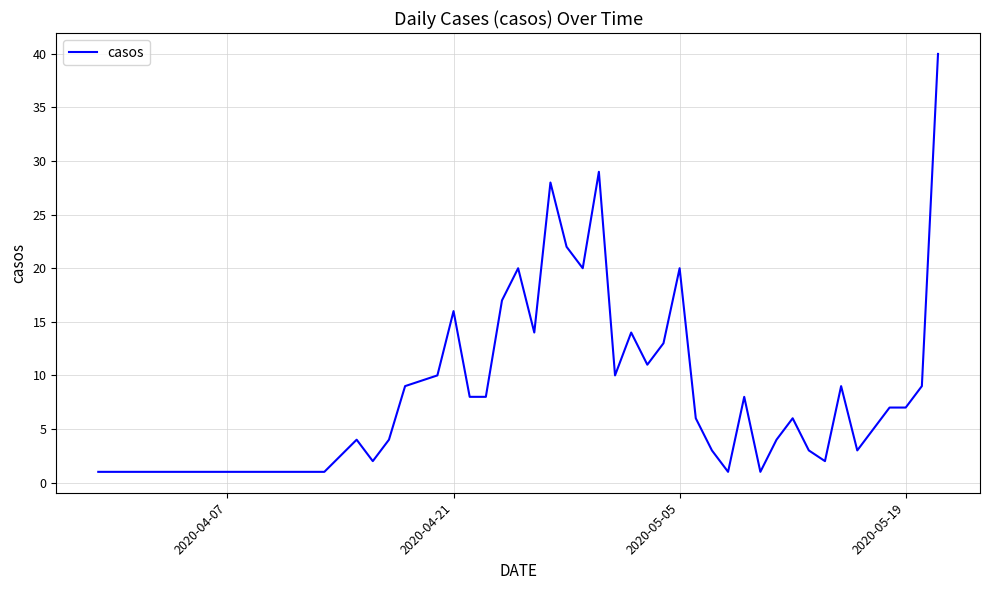

What is the maximum value shown in the chart?

40